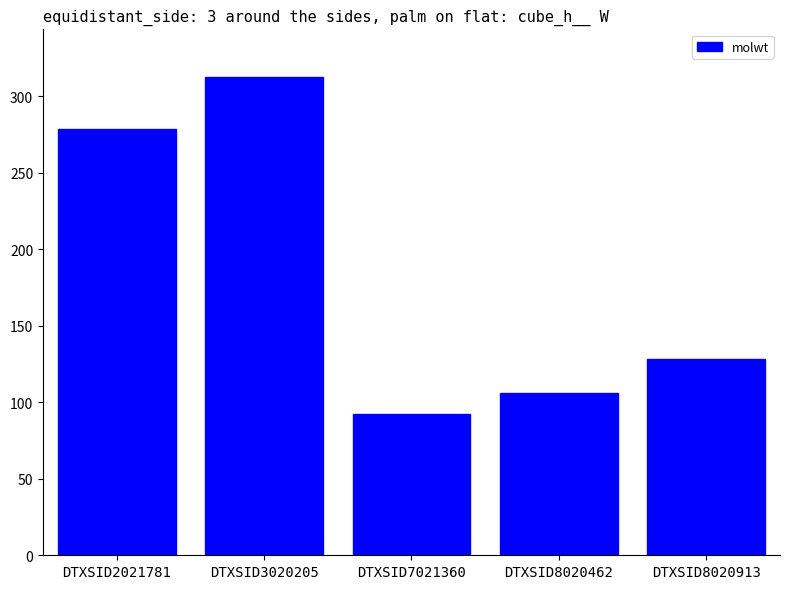

What is the value of the 4th bar from the left?

106.1